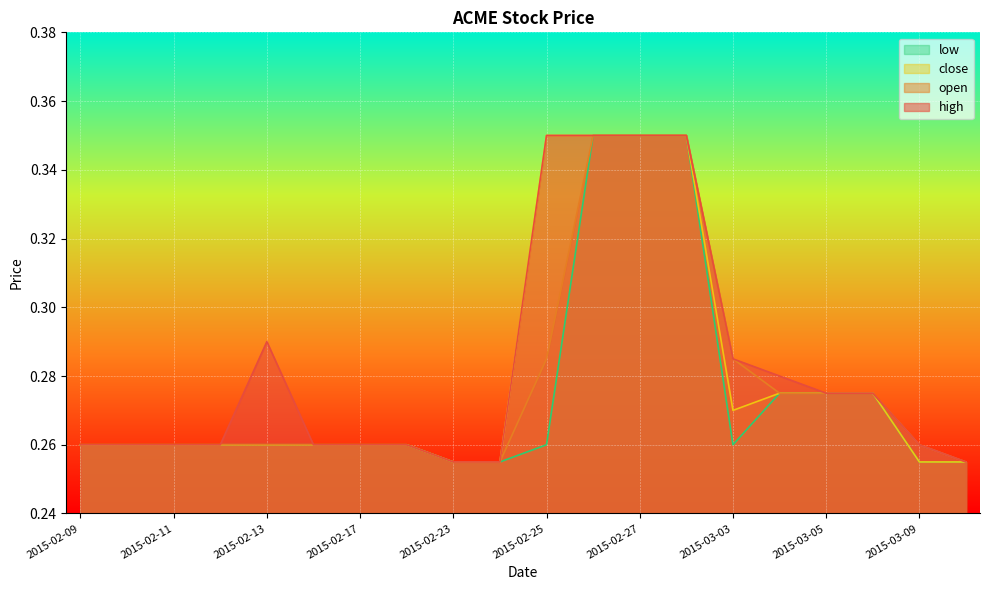

True or false: low and close cross at least once.

False